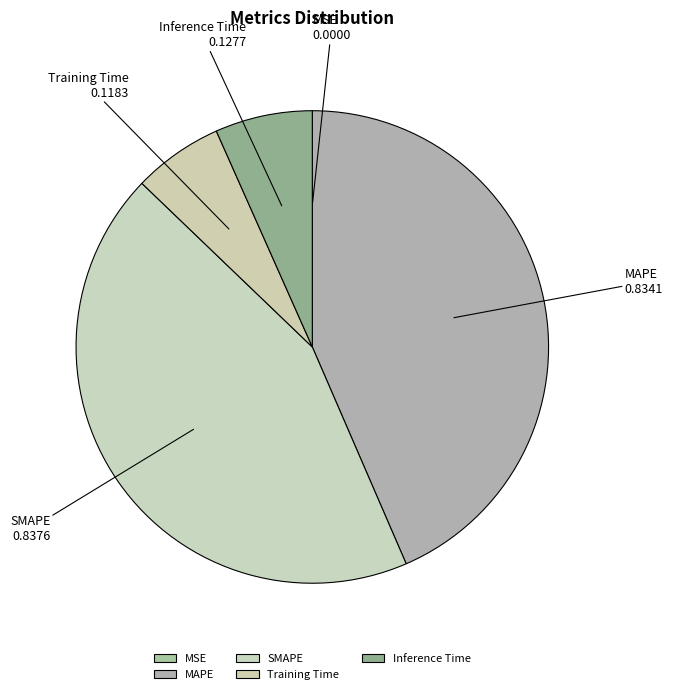

Is it true that Inference Time is 7% of the pie?

True